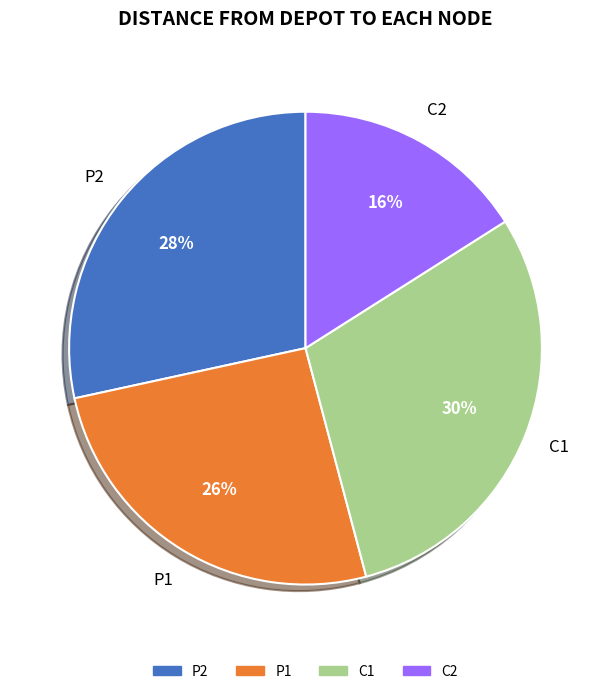

What is the ratio of the value at P1 to the value at P2?

0.9